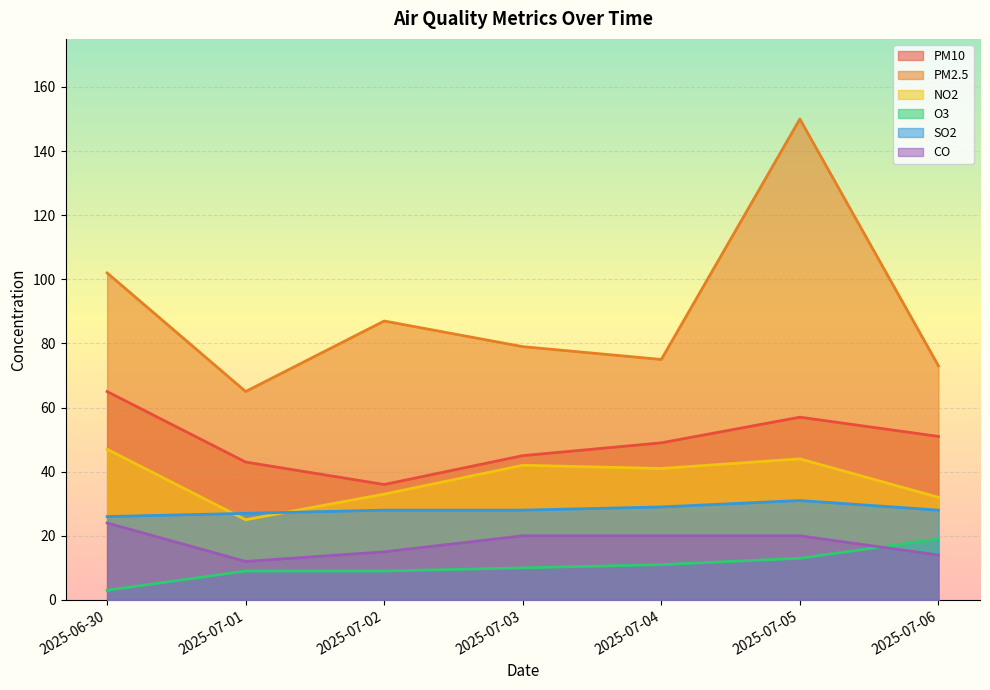

How many data points does each series have?

7